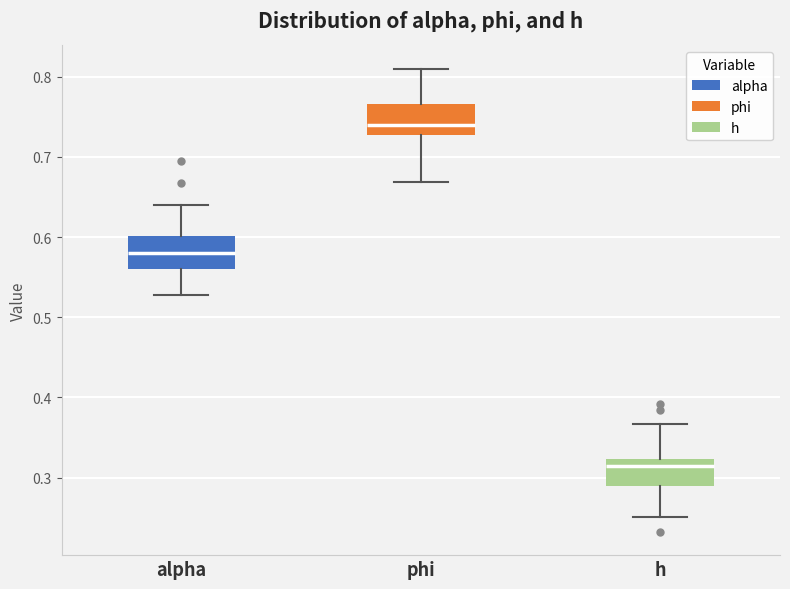

Reading left to right, read every box against the y-axis: the position of its median line, the range the box covers, and the ends of its whiskers. The values are not printed on the chart, so give them approximately, as read against the axis.

alpha: median 0.58, box 0.56 to 0.60, whiskers 0.53 to 0.64
phi: median 0.74, box 0.73 to 0.77, whiskers 0.67 to 0.81
h: median 0.31, box 0.29 to 0.32, whiskers 0.25 to 0.37